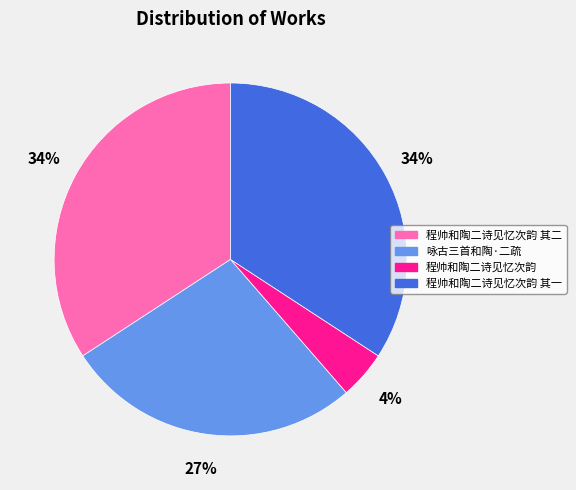

Does any single category account for the majority?

No